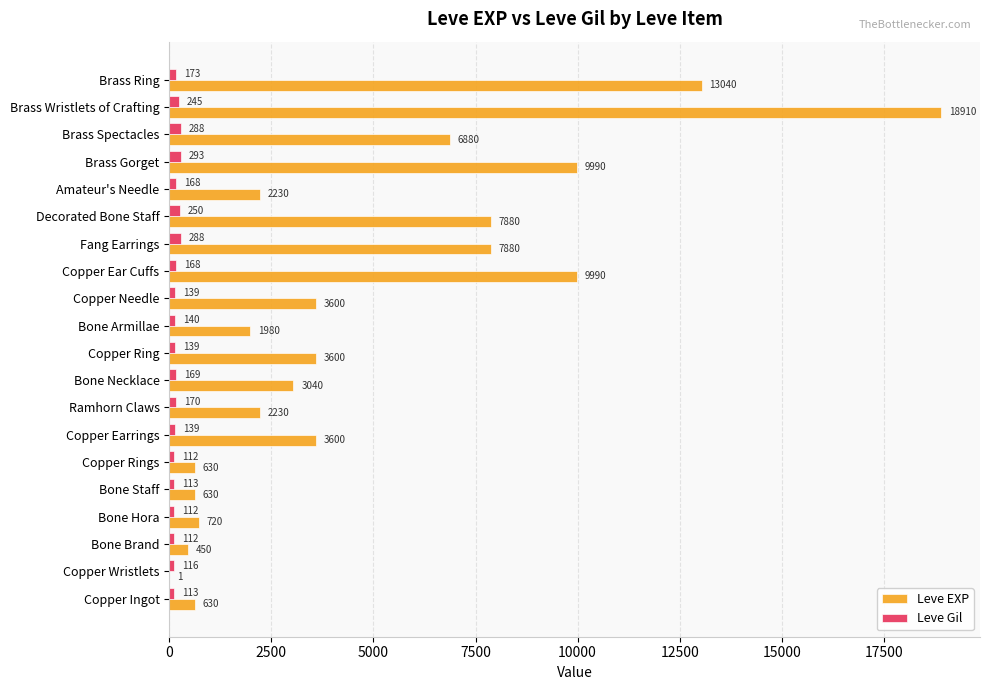

What is the sum of all Leve Gil values?

3447